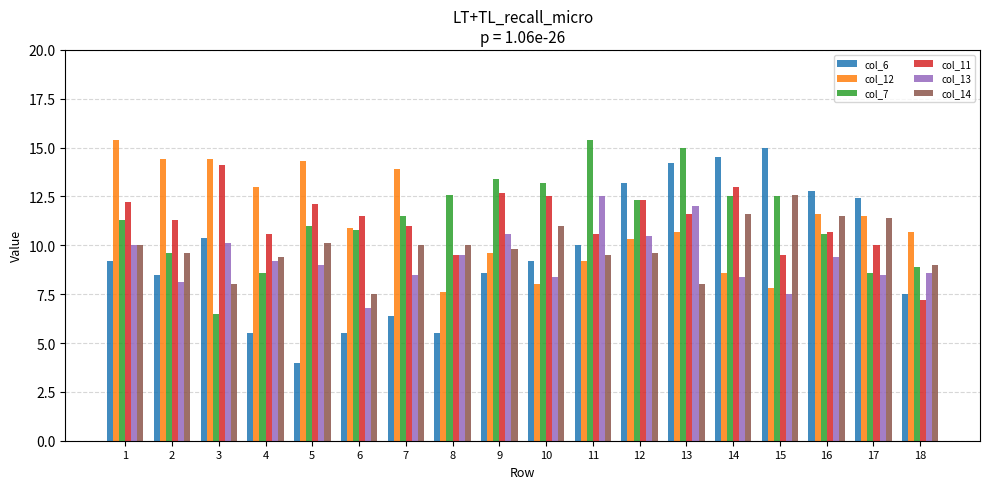

What is the maximum value for col_13?

12.5